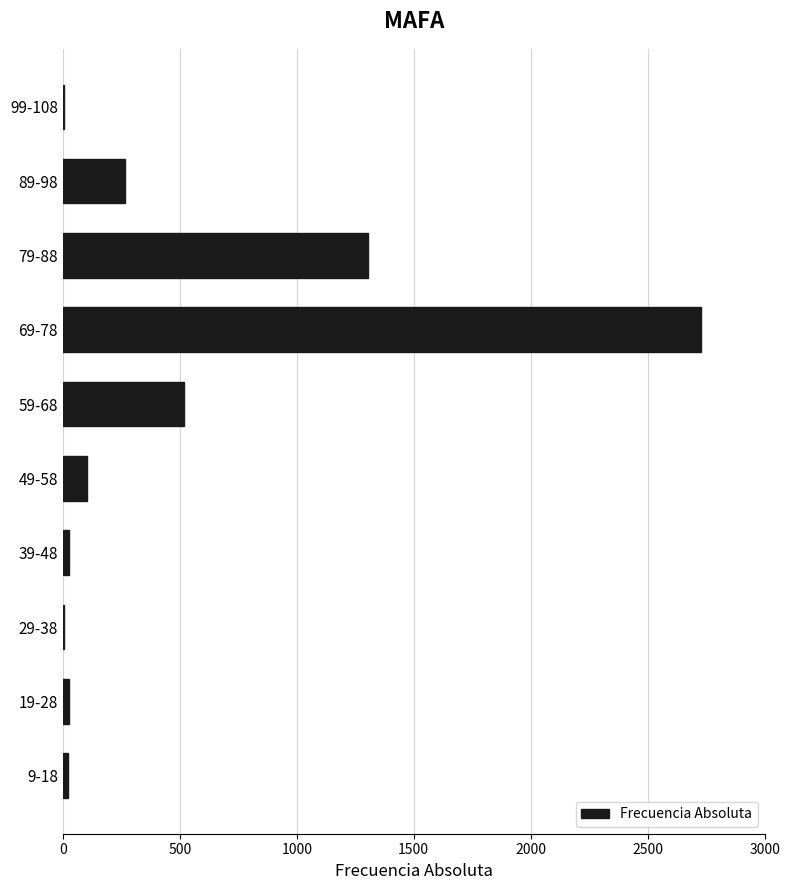

What is the sum of all values?

5005